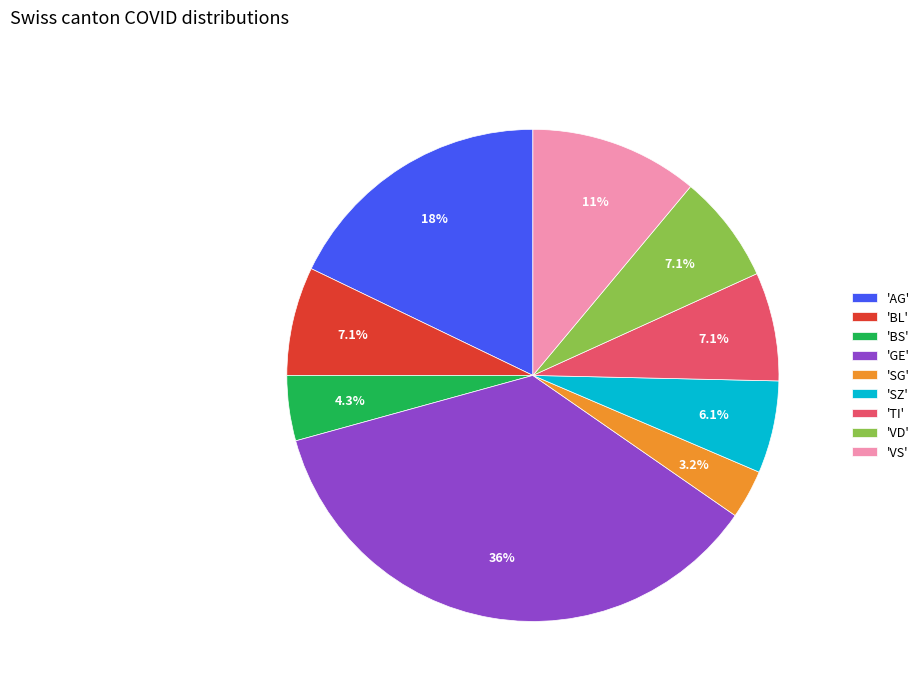

Which category has the smallest portion of the pie?

'SG'